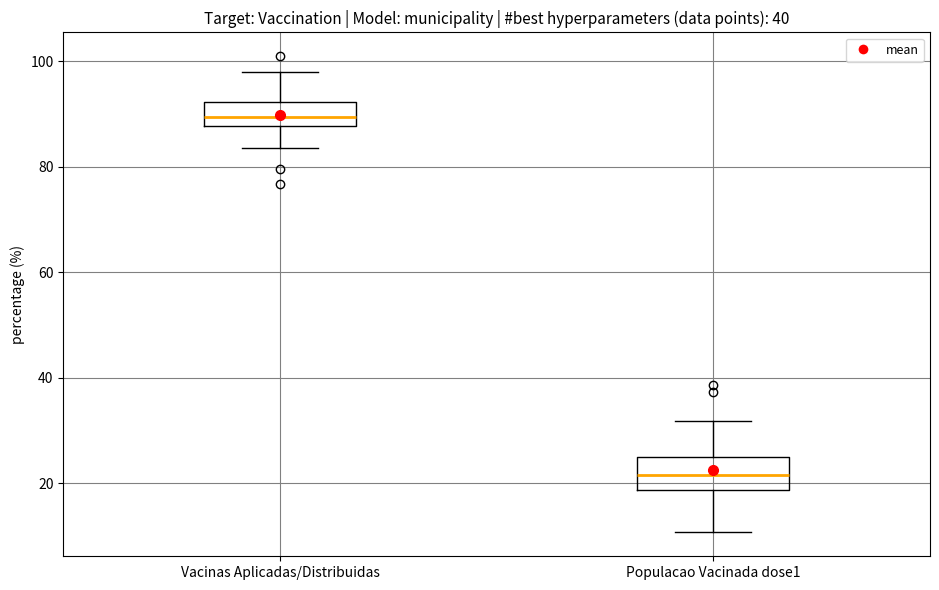

Reading left to right, transcribe this box plot: for each box, give where its median line is, the range the box spans, and where its two whiskers end, as read against the y-axis. The values are not printed on the chart, so give them approximately, as read against the axis.

Vacinas Aplicadas/Distribuidas: median 90, box 88 to 92, whiskers 84 to 98
Populacao Vacinada dose1: median 22, box 18 to 26, whiskers 10 to 32